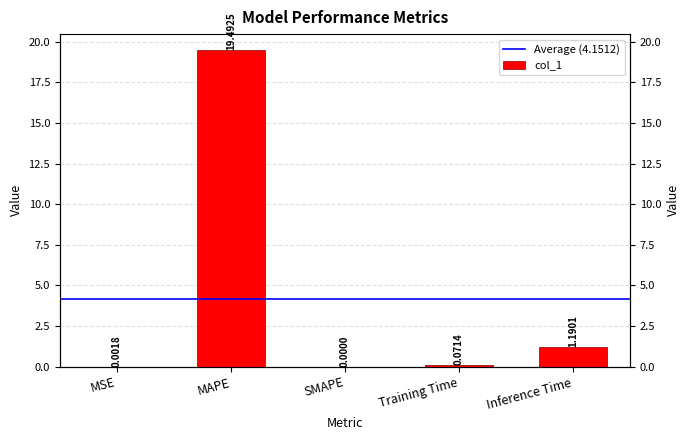

Is it true that the value at MSE is 0.0?

True